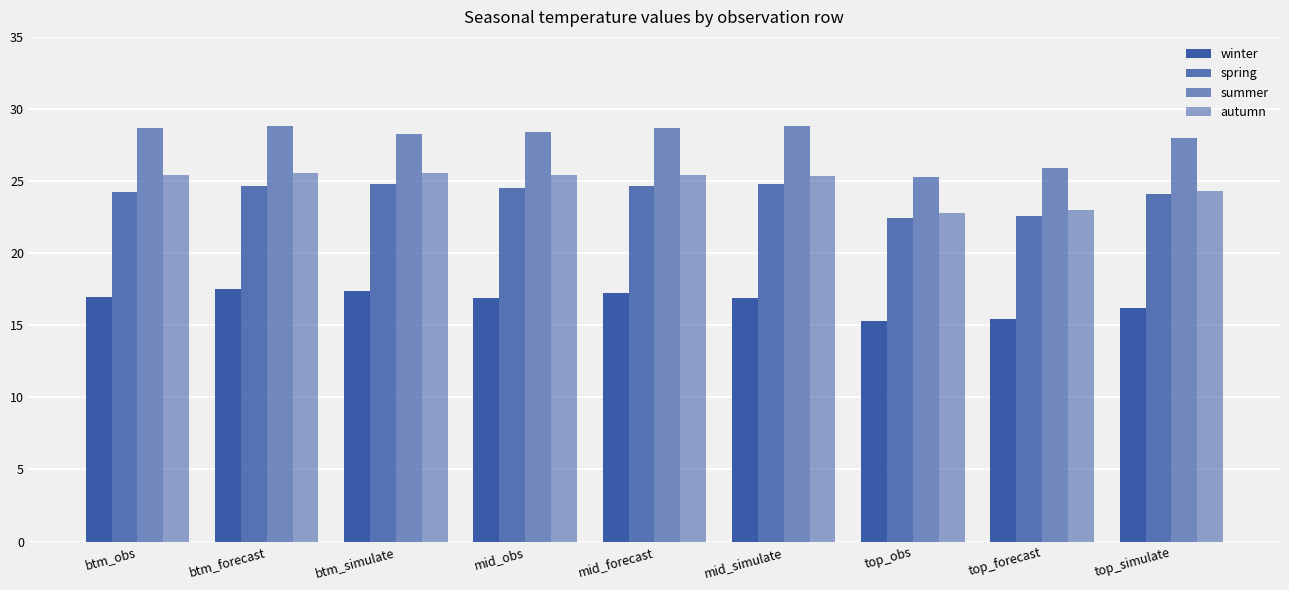

How many series are shown in this chart?

4